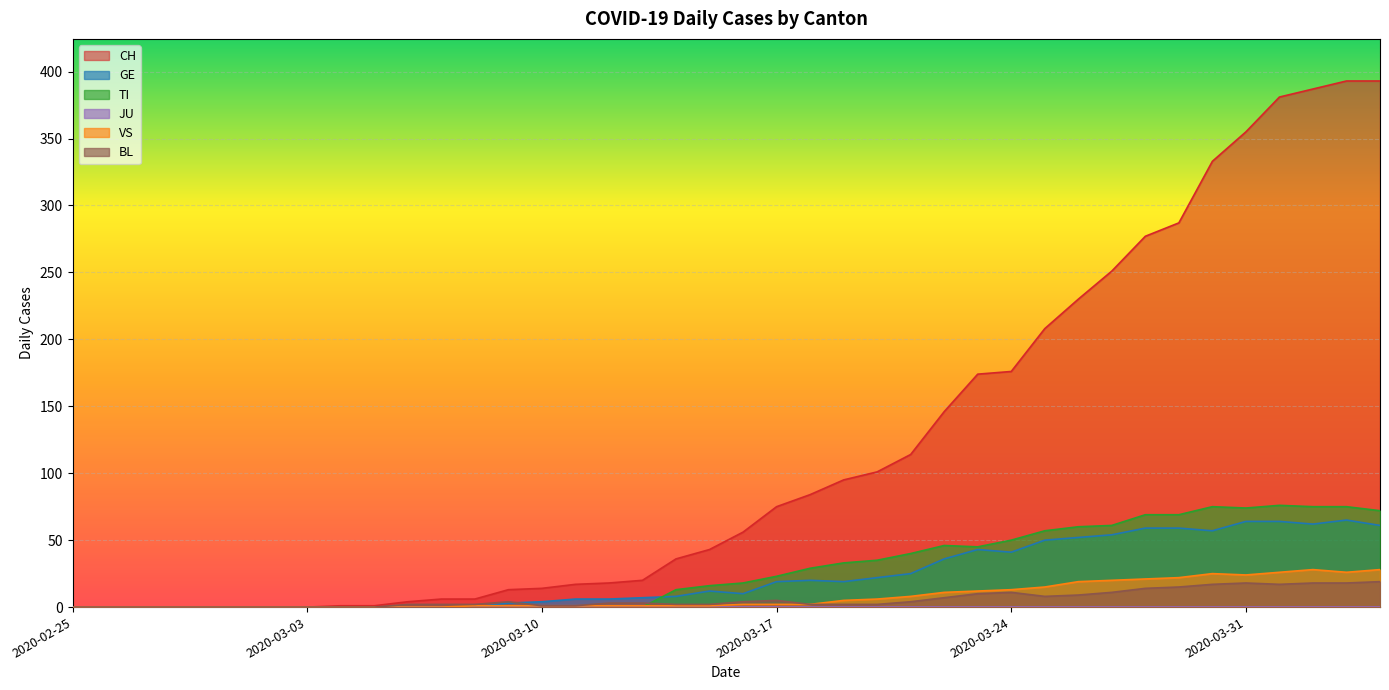

What is the value of the VS point at the 14th from the left?

1